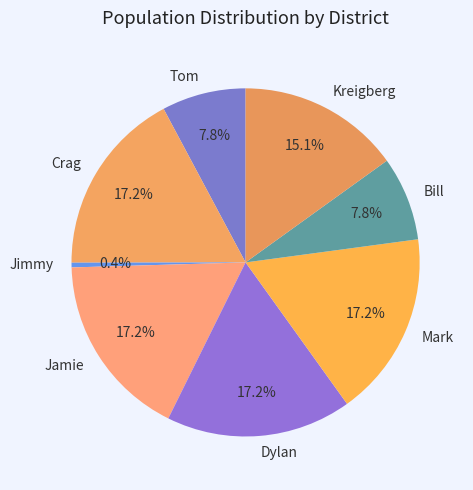

Combined, do Kreigberg and Bill account for over 50%?

No